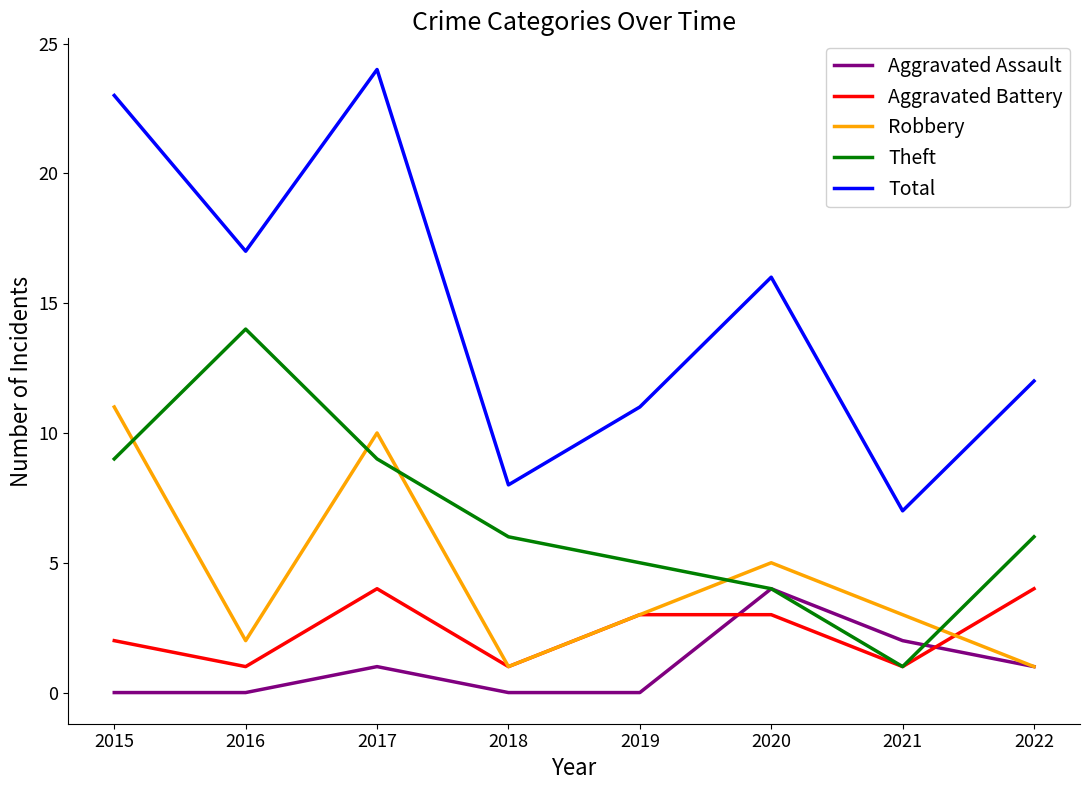

Rank the series at 2015 from highest to lowest value.

Total, Robbery, Theft, Aggravated Battery, Aggravated Assault